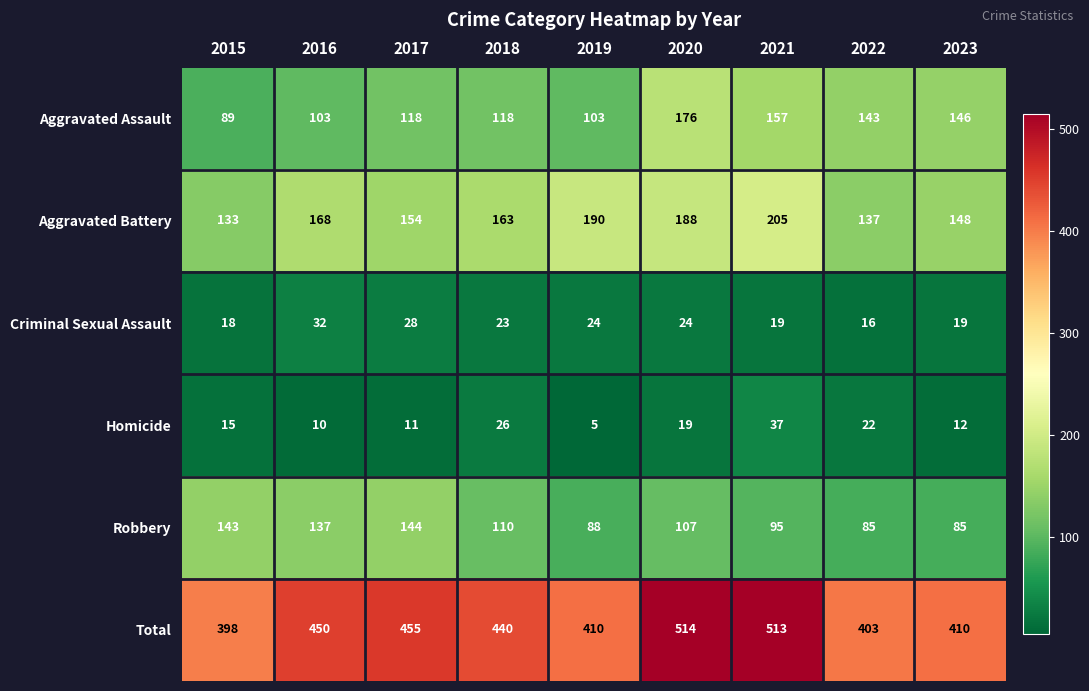

What is the sum of all Total values?

3993